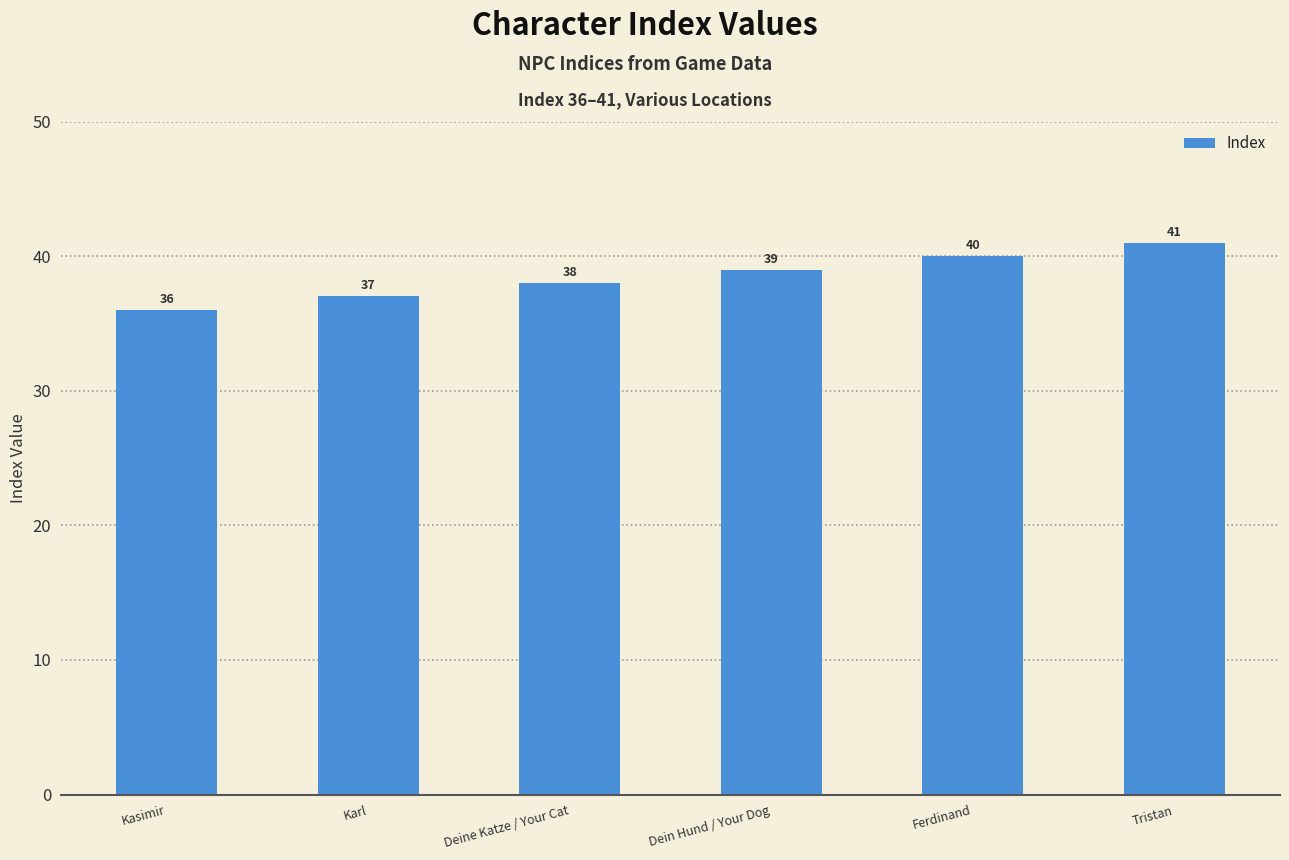

How many bars are there in total?

6